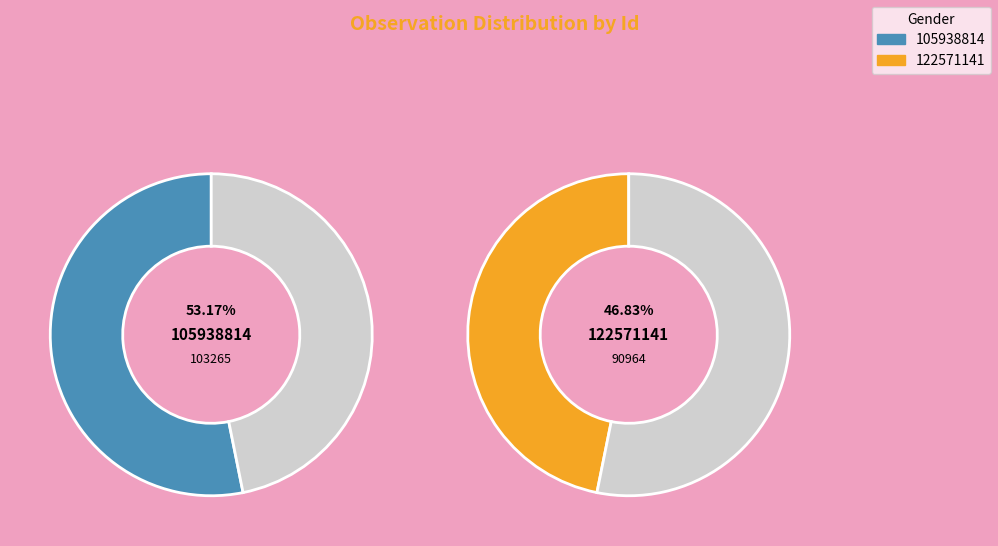

What is the smallest slice in the pie chart?

122571141